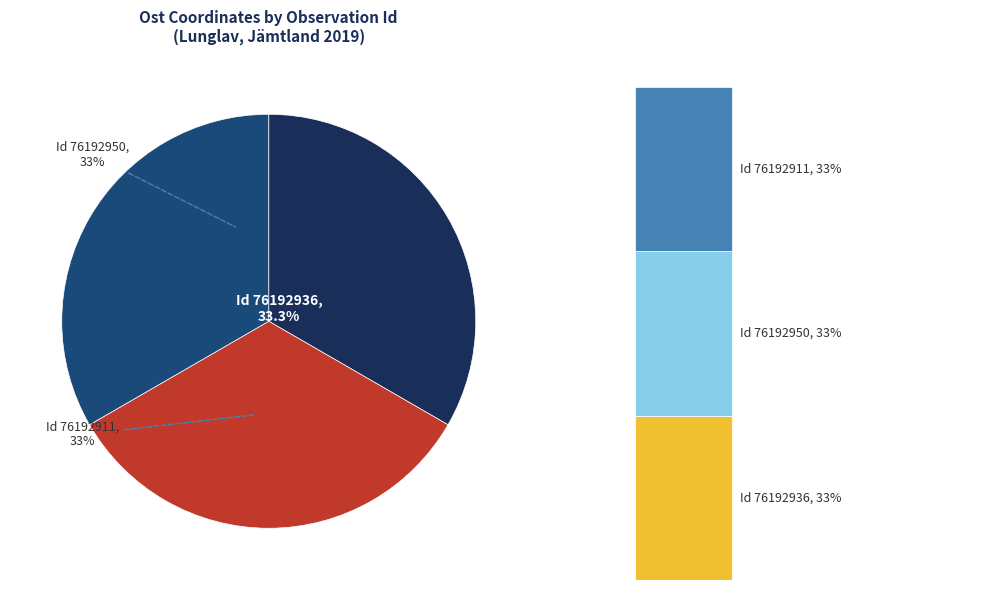

The 76192911 slice represents 33% of the pie. True or false?

True